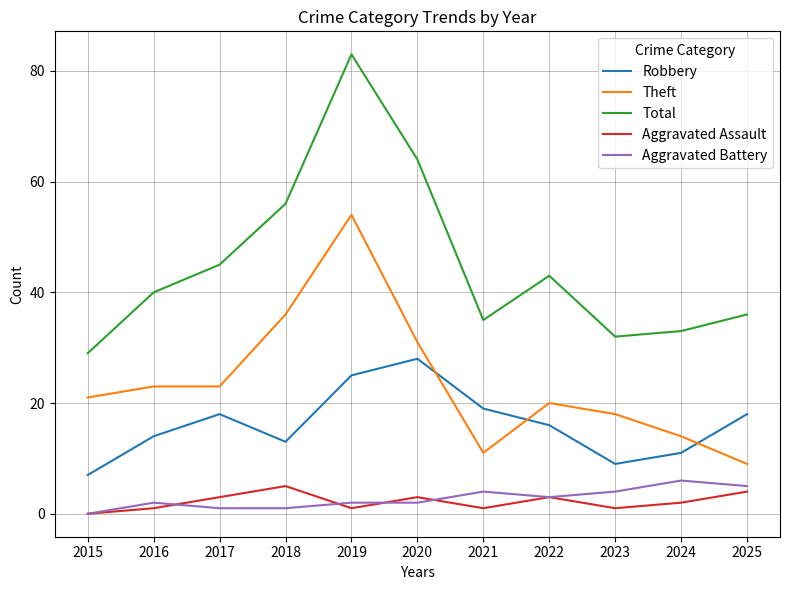

The Robbery series shows 9 at 2023. True or false?

True